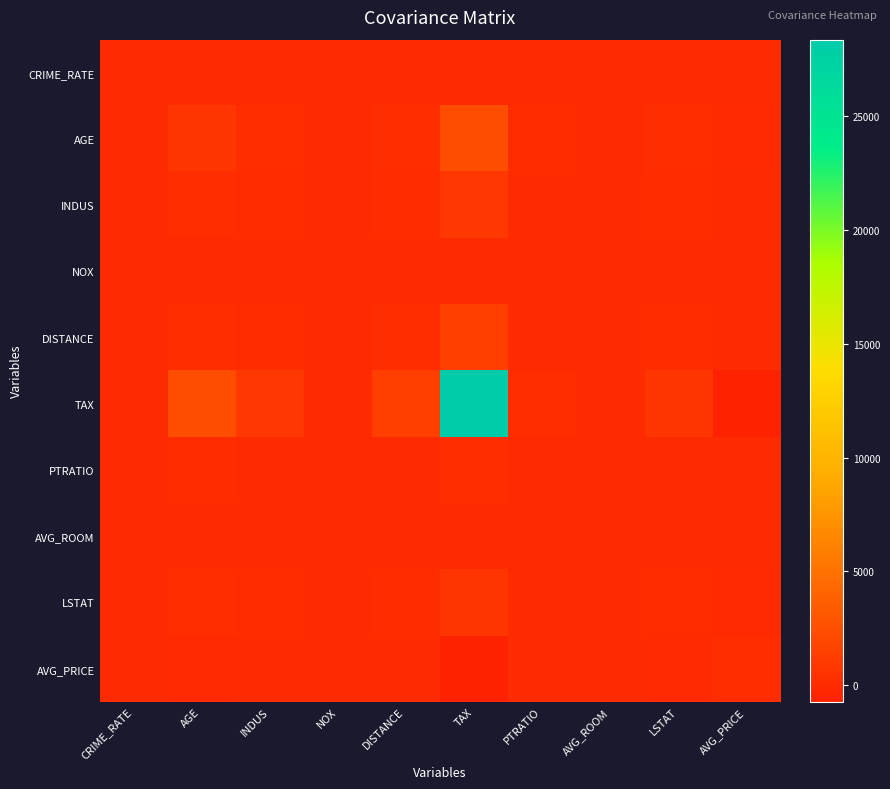

Reading right to left, what are all the values shown in this chart?

CRIME_RATE: AVG_PRICE=1.2	LSTAT=-0.9	AVG_ROOM=0.1	PTRATIO=0.1	TAX=-8.2	DISTANCE=-0.2	NOX=0.0	INDUS=-0.1	AGE=0.6	CRIME_RATE=8.5
AGE: AVG_PRICE=-97.4	LSTAT=120.8	AVG_ROOM=-4.7	PTRATIO=15.9	TAX=2397.9	DISTANCE=111.5	NOX=2.4	INDUS=124.3	AGE=790.8	CRIME_RATE=0.6
INDUS: AVG_PRICE=-30.5	LSTAT=29.5	AVG_ROOM=-1.9	PTRATIO=5.7	TAX=831.7	DISTANCE=35.5	NOX=0.6	INDUS=47.0	AGE=124.3	CRIME_RATE=-0.1
NOX: AVG_PRICE=-0.5	LSTAT=0.5	AVG_ROOM=-0.0	PTRATIO=0.0	TAX=13.0	DISTANCE=0.6	NOX=0.0	INDUS=0.6	AGE=2.4	CRIME_RATE=0.0
DISTANCE: AVG_PRICE=-30.5	LSTAT=30.3	AVG_ROOM=-1.3	PTRATIO=8.7	TAX=1333.1	DISTANCE=75.7	NOX=0.6	INDUS=35.5	AGE=111.5	CRIME_RATE=-0.2
TAX: AVG_PRICE=-724.8	LSTAT=653.4	AVG_ROOM=-34.5	PTRATIO=167.8	TAX=28348.6	DISTANCE=1333.1	NOX=13.0	INDUS=831.7	AGE=2397.9	CRIME_RATE=-8.2
PTRATIO: AVG_PRICE=-10.1	LSTAT=5.8	AVG_ROOM=-0.5	PTRATIO=4.7	TAX=167.8	DISTANCE=8.7	NOX=0.0	INDUS=5.7	AGE=15.9	CRIME_RATE=0.1
AVG_ROOM: AVG_PRICE=4.5	LSTAT=-3.1	AVG_ROOM=0.5	PTRATIO=-0.5	TAX=-34.5	DISTANCE=-1.3	NOX=-0.0	INDUS=-1.9	AGE=-4.7	CRIME_RATE=0.1
LSTAT: AVG_PRICE=-48.4	LSTAT=50.9	AVG_ROOM=-3.1	PTRATIO=5.8	TAX=653.4	DISTANCE=30.3	NOX=0.5	INDUS=29.5	AGE=120.8	CRIME_RATE=-0.9
AVG_PRICE: AVG_PRICE=84.4	LSTAT=-48.4	AVG_ROOM=4.5	PTRATIO=-10.1	TAX=-724.8	DISTANCE=-30.5	NOX=-0.5	INDUS=-30.5	AGE=-97.4	CRIME_RATE=1.2